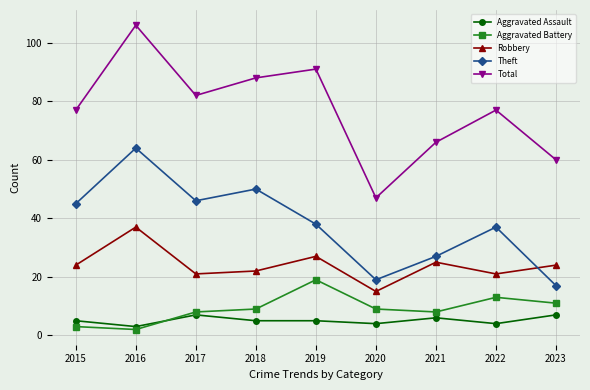

True or false: Theft has more than 0 interior local peaks.

True